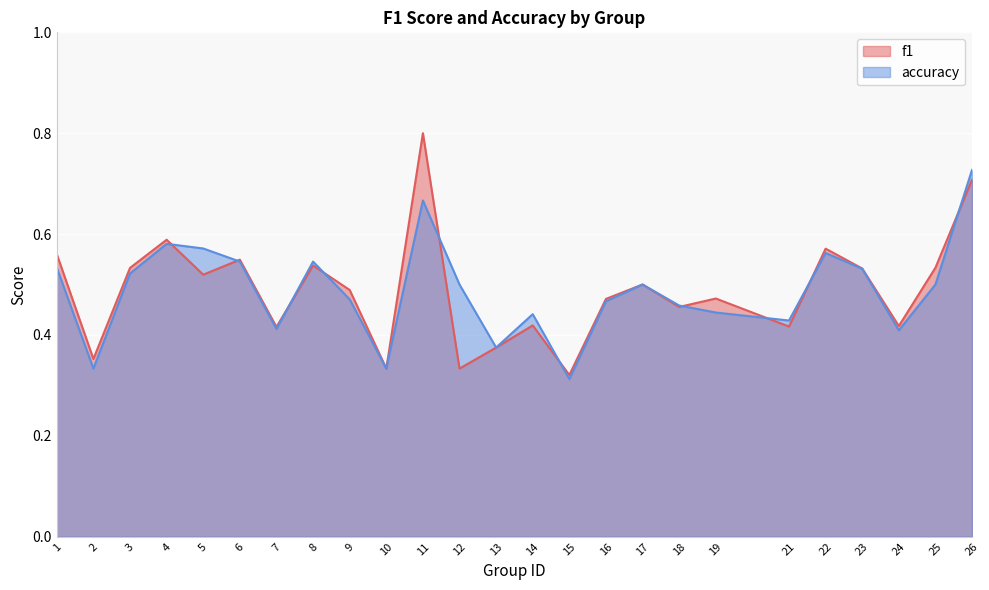

What is the value of the f1 point at the 20th from the left?

0.4